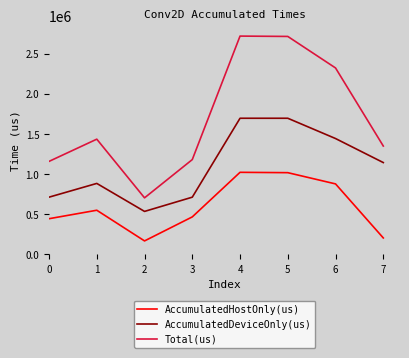

True or false: Total(us) and AccumulatedHostOnly(us) cross at least once.

False